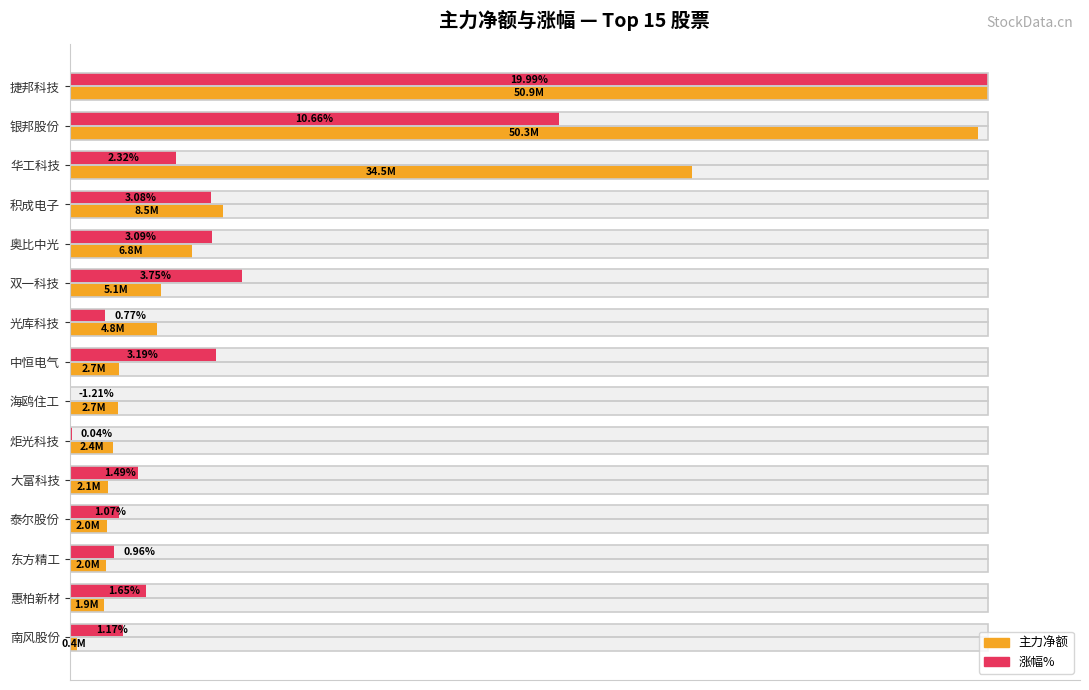

Which series has the largest total across all categories?

主力净额(归一化%)